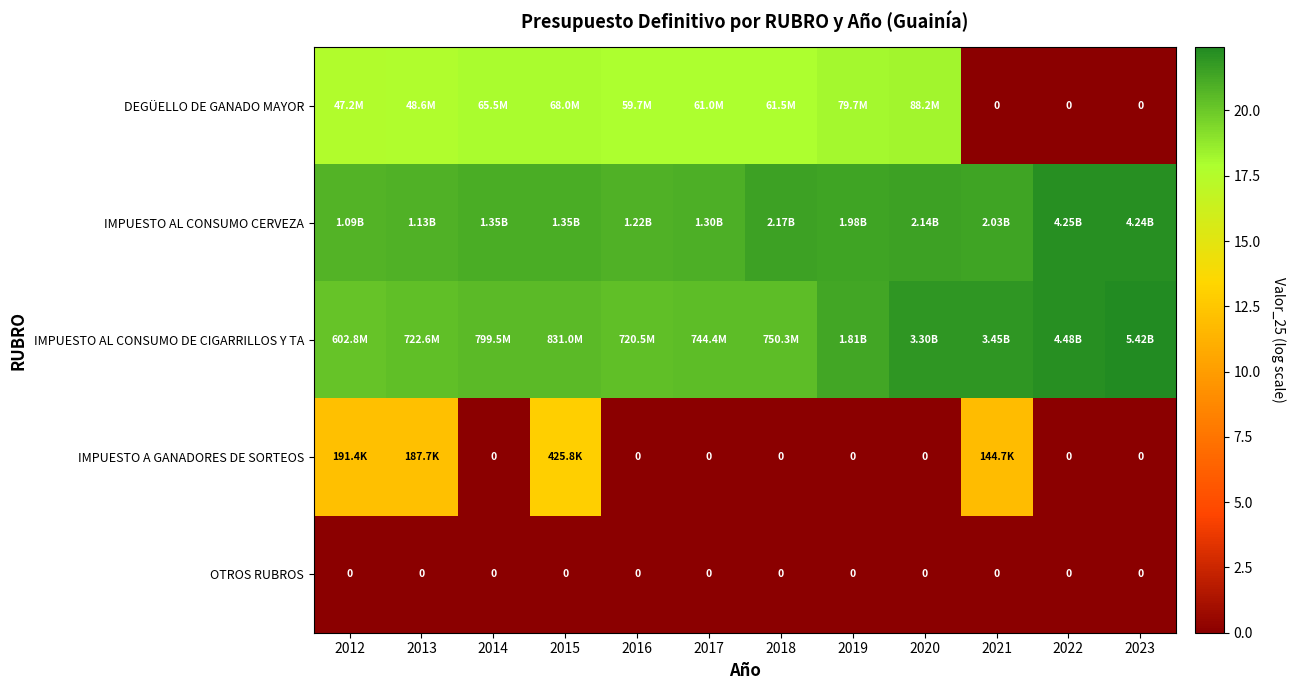

Is the value of OTROS RUBROS at 2019 greater than the value of DEGÜELLO DE GANADO MAYOR at 2022?

No